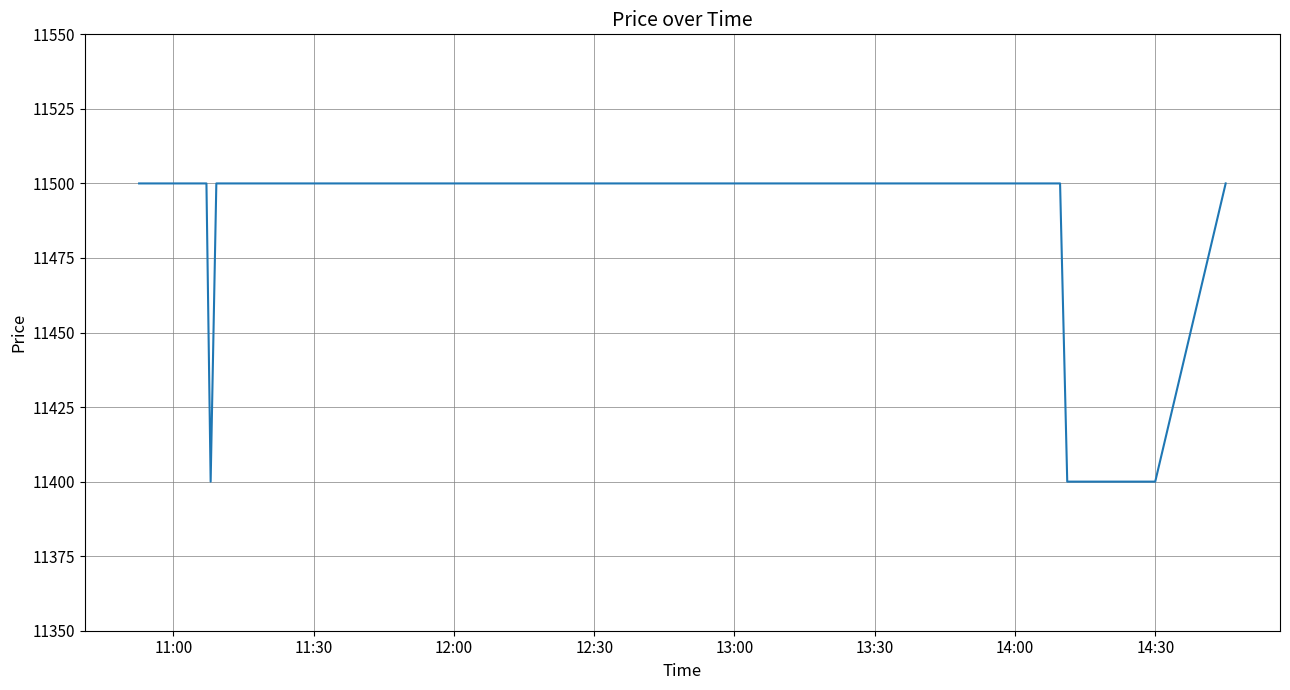

What is the difference between the maximum and minimum values?

100